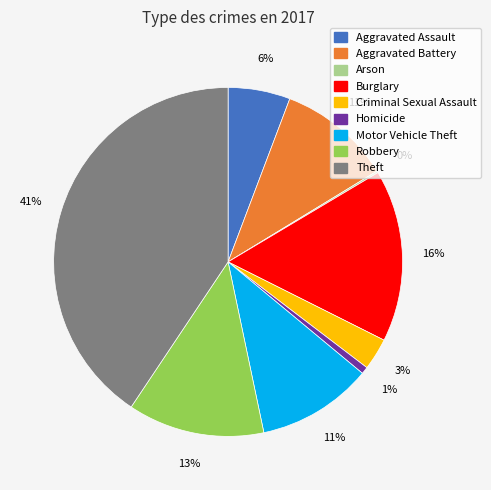

Does Motor Vehicle Theft represent more than half of the total?

No